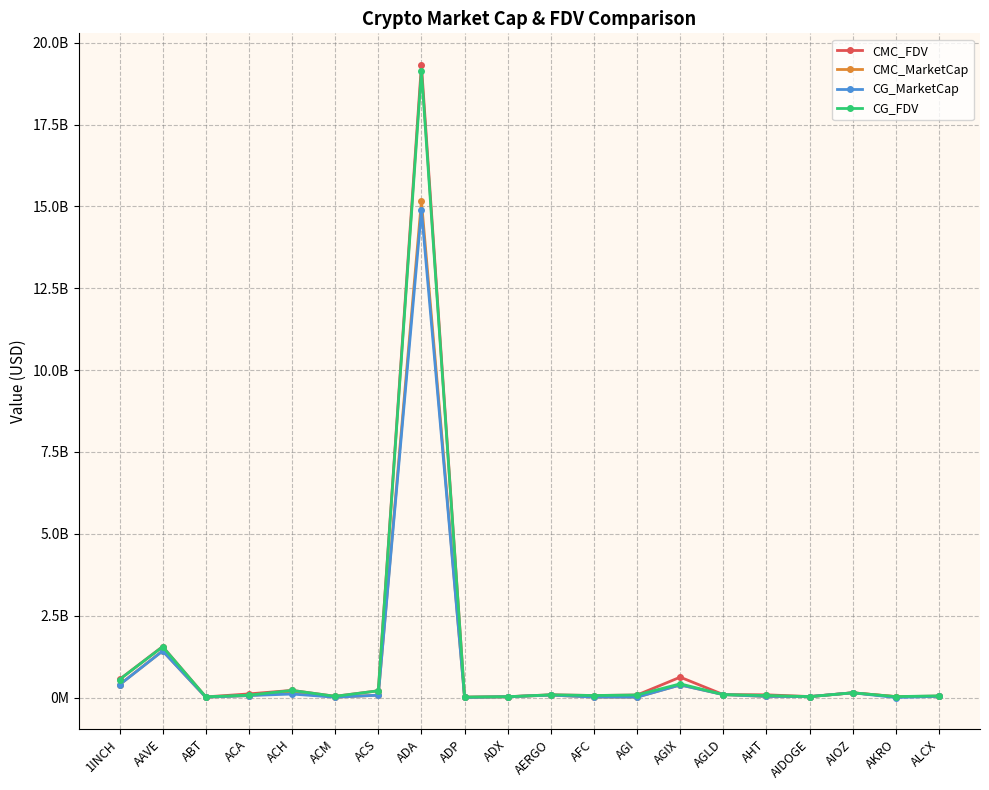

Reading right to left, what are all the values shown in this chart?

CMC_FDV: ALCX=43836364.4	AKRO=29220718.8	AIOZ=146153243.6	AIDOGE=30648644.7	AHT=83788330.2	AGLD=90525674.7	AGIX=623174772.5	AGI=78317806.3	AFC=61980524.8	AERGO=84768423.6	ADX=25841369.6	ADP=15634004.5	ADA=19320497129.1	ACS=207225807.7	ACM=38906577.2	ACH=219820382.6	ACA=111348627.2	ABT=20350237.6	AAVE=1557251430.4	1INCH=553883744.1
CMC_MarketCap: ALCX=38580904.6	AKRO=25925784.7	AIOZ=146153243.6	AIDOGE=27904824.4	AHT=33283781.7	AGLD=90525674.7	AGIX=387228842.2	AGI=13602976.4	AFC=15086496.7	AERGO=75443897.0	ADX=24559212.8	ADP=3058901.7	ADA=15163518532.5	ACS=73027627.0	ACM=11726185.6	ACH=154944051.8	ACA=61641324.1	ABT=10782814.7	AAVE=1427311872.5	1INCH=393015479.8
CG_MarketCap: ALCX=38349275.0	AKRO=584469.0	AIOZ=145850270.0	AIDOGE=29253780.0	AHT=36768136.0	AGLD=90020152.0	AGIX=384998746.0	AGI=13455328.0	AFC=15289720.0	AERGO=75202307.0	ADX=24529283.0	ADP=3094078.0	ADA=14883715671.0	ACS=72996995.0	ACM=11718708.0	ACH=108054400.0	ACA=61788145.0	ABT=11744512.0	AAVE=1422555808.0	1INCH=390926208.0
CG_FDV: ALCX=52614215.0	AKRO=29223474.0	AIOZ=145849854.0	AIDOGE=29253784.0	AHT=63934322.0	AGLD=90020152.0	AGIX=419720294.0	AGI=78998075.0	AFC=62814051.0	AERGO=84496974.0	ADX=25809878.0	ADP=15813790.0	ADA=19139366446.0	ACS=207138817.0	ACM=38804004.0	ACH=218570292.0	ACA=73246585.0	ABT=22159456.0	AAVE=1552062384.0	1INCH=550938967.0